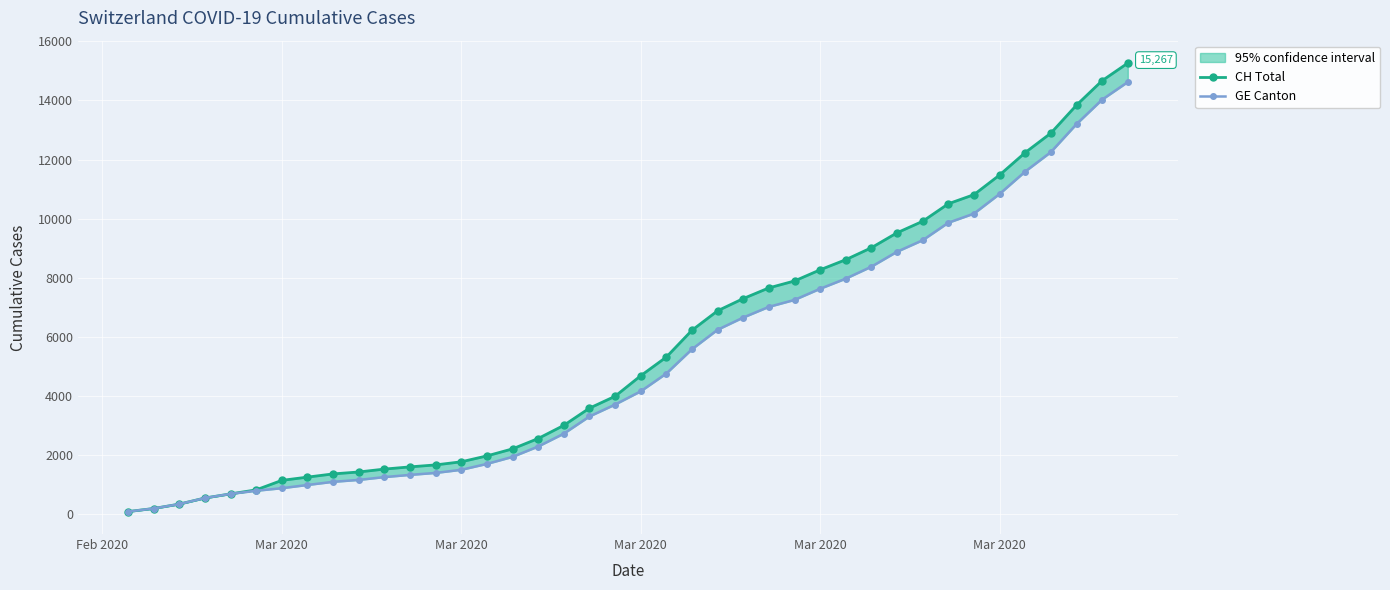

True or false: GE Canton has more than 1 interior local peaks.

False